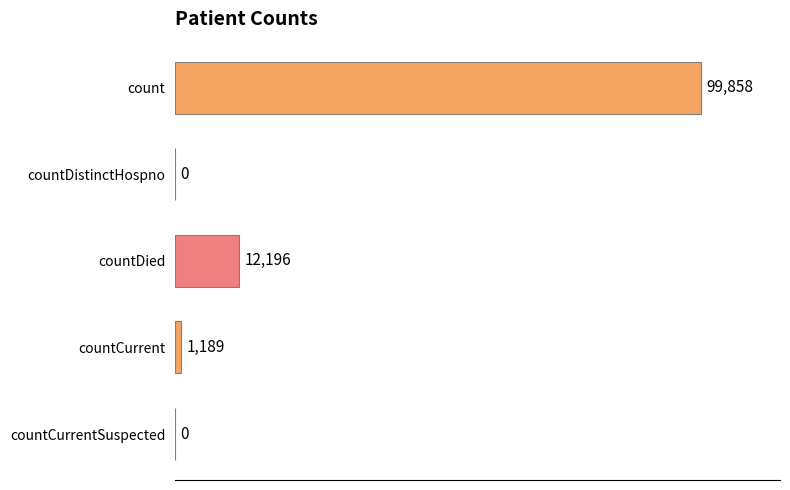

How many positive values are there?

3